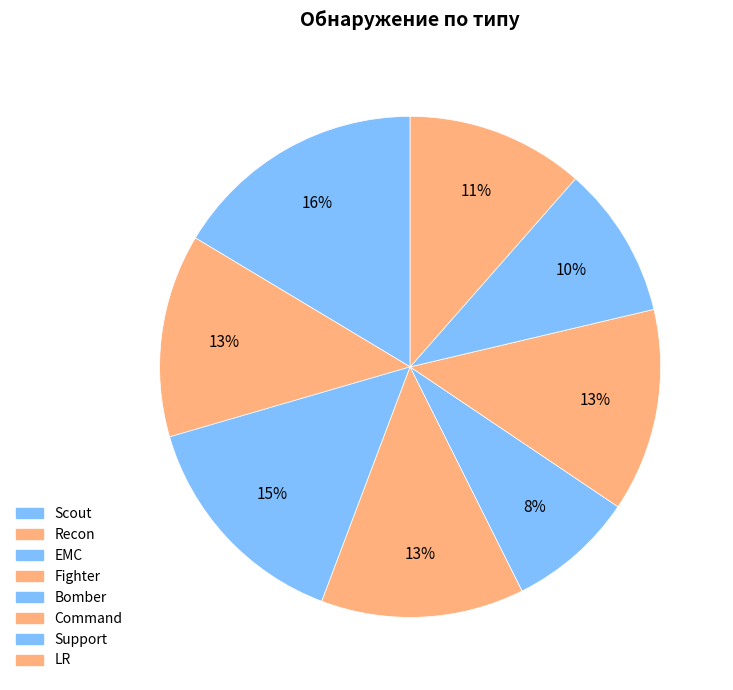

What is the ratio of the value at Recon to the value at EMC?

0.9